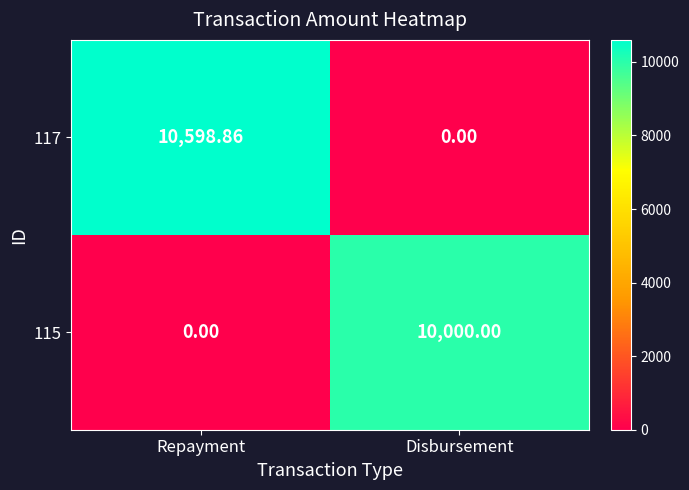

How many data points in 117 are above 10598?

1